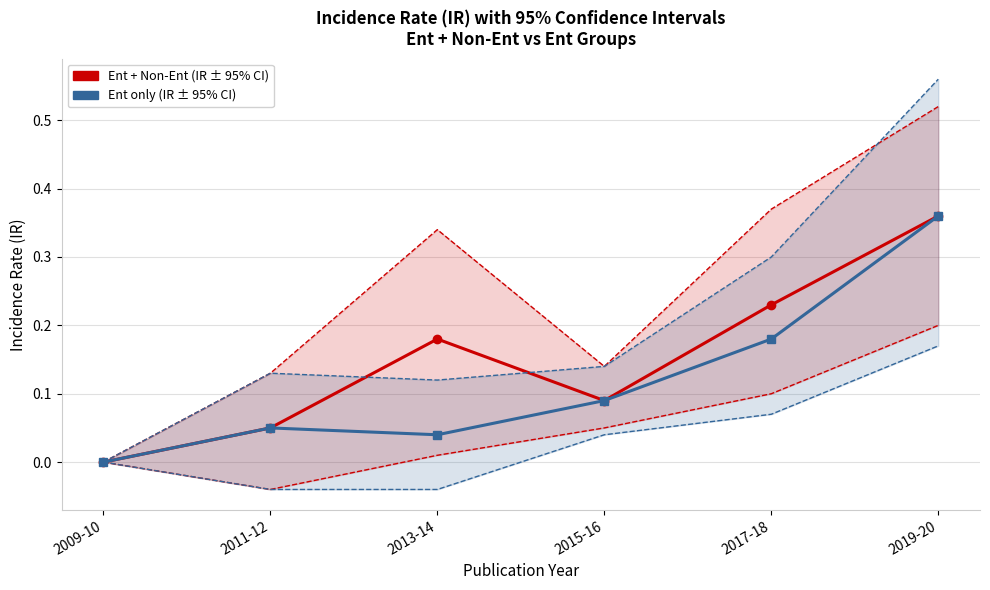

Read the Ent LI value at 2019-20.

0.2